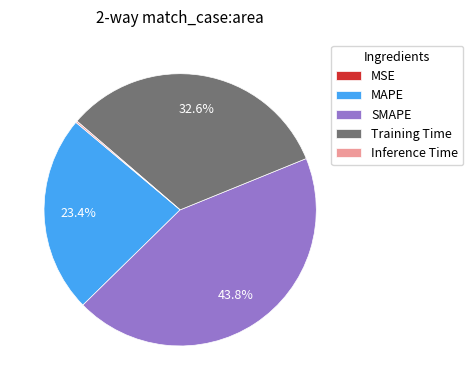

What is the largest slice in the pie chart?

SMAPE